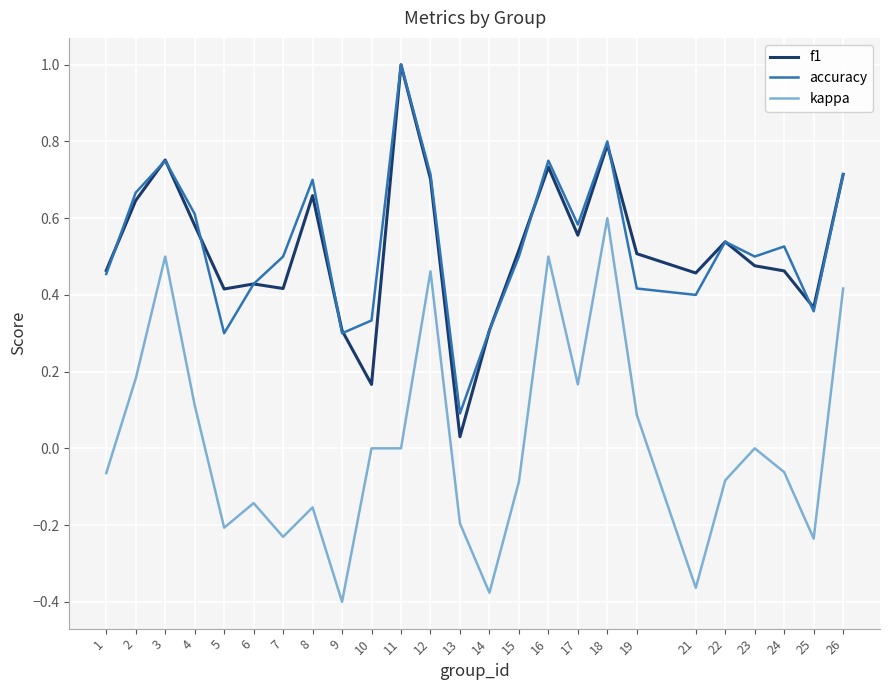

The accuracy series shows 0.4 at 2. True or false?

False